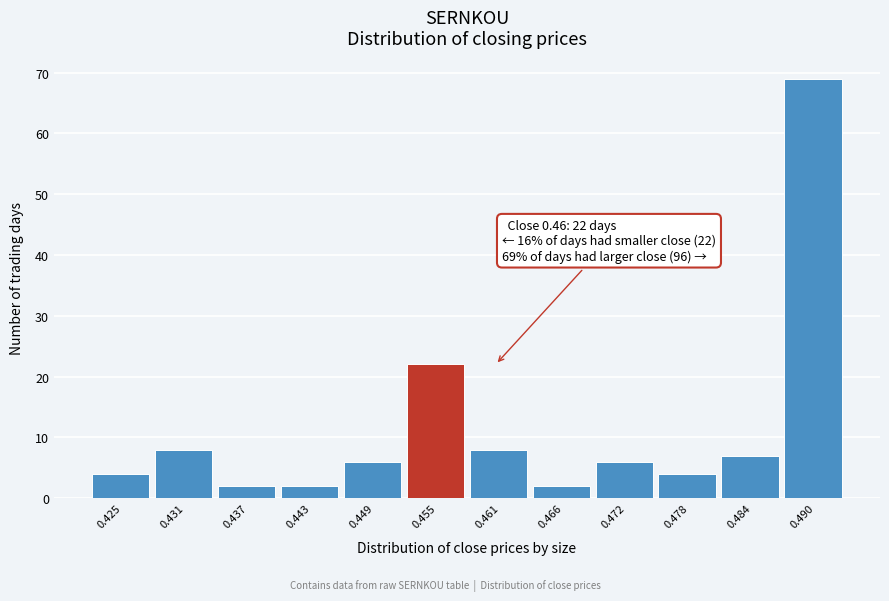

Reading left to right, list all the values displayed in this chart.

0.425=4	0.431=8	0.437=2	0.443=2	0.449=6	0.455=22	0.461=8	0.466=2	0.472=6	0.478=4	0.484=7	0.490=69